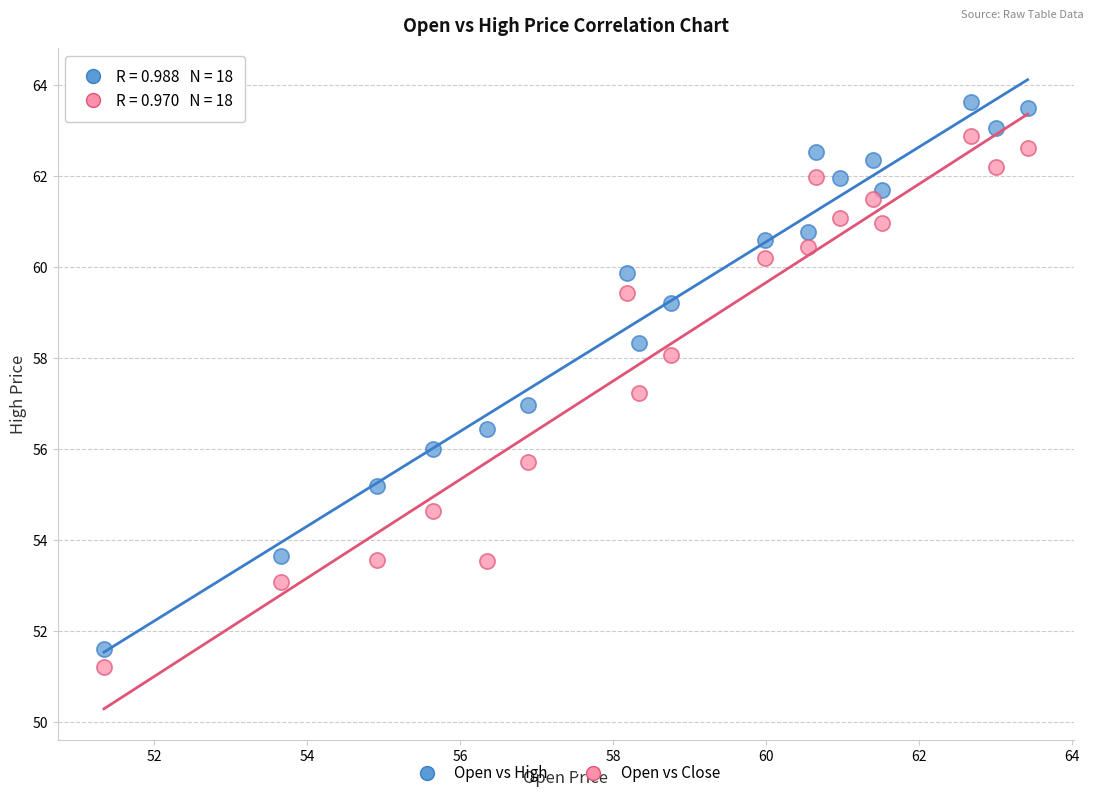

Which series reaches the maximum Y coordinate?

Open vs High